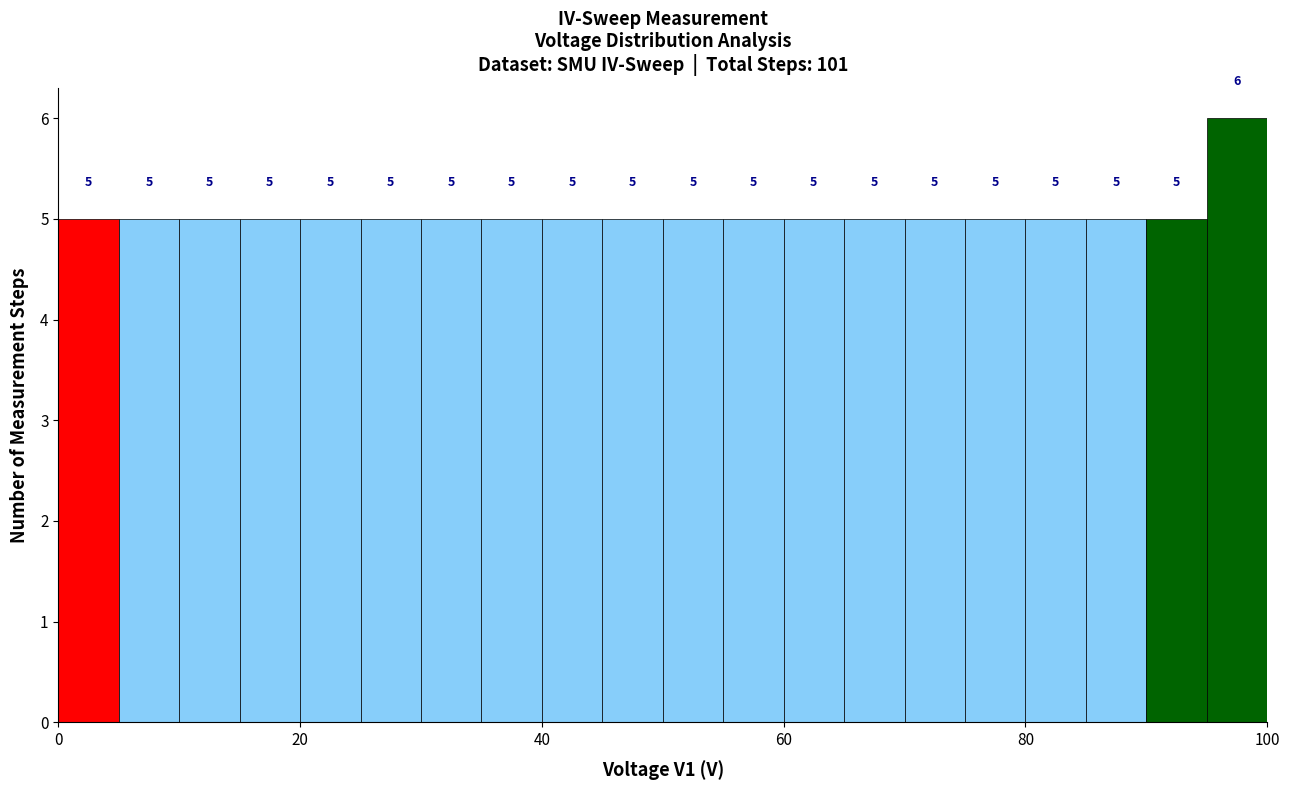

Read against the x-axis, roughly where is the centre of the tallest bar?

98